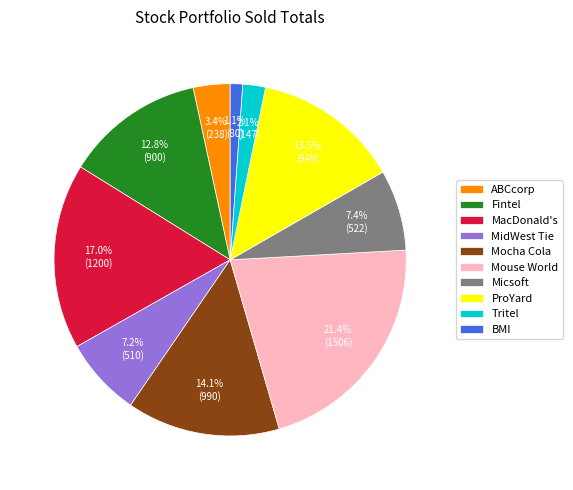

The Mouse World slice represents 28% of the pie. True or false?

False